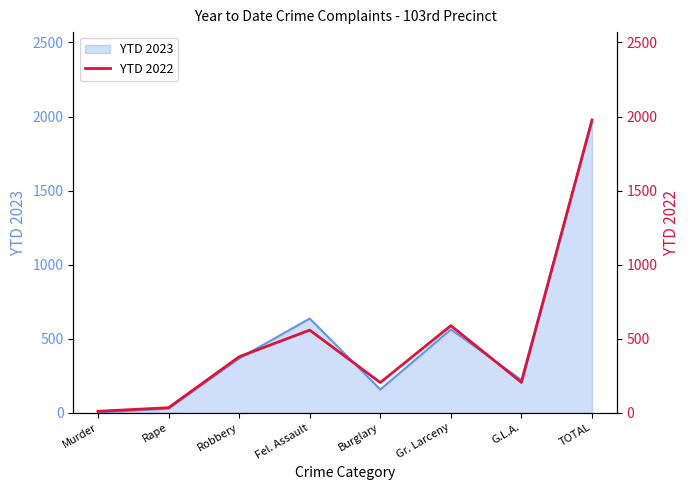

True or false: YTD 2023 has a value of 207 at Robbery.

False